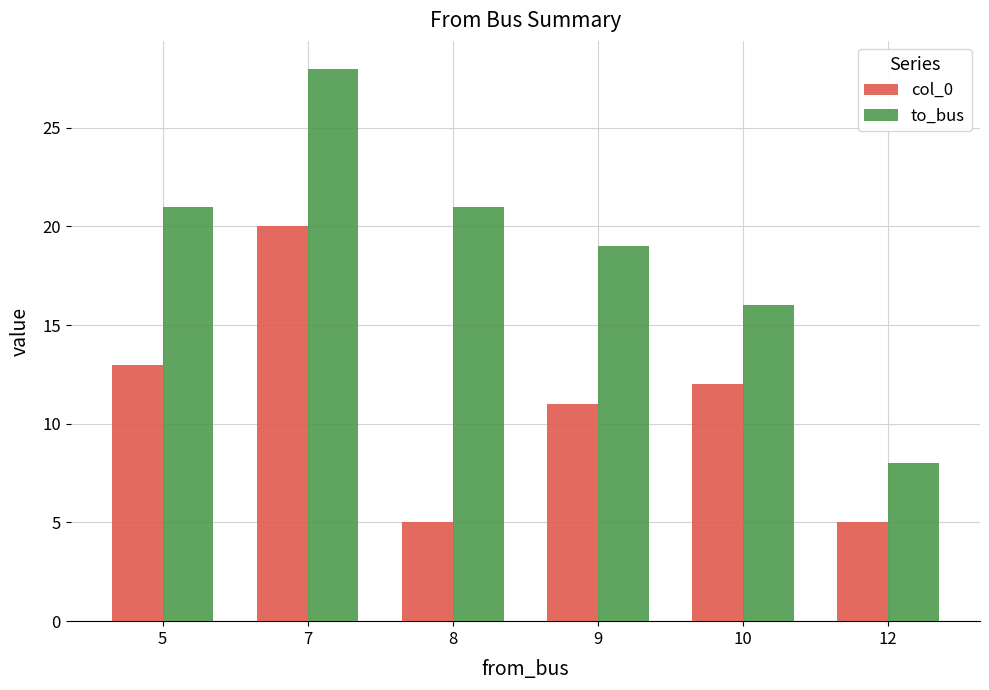

Which series changed the most between 7 and 10?

to_bus